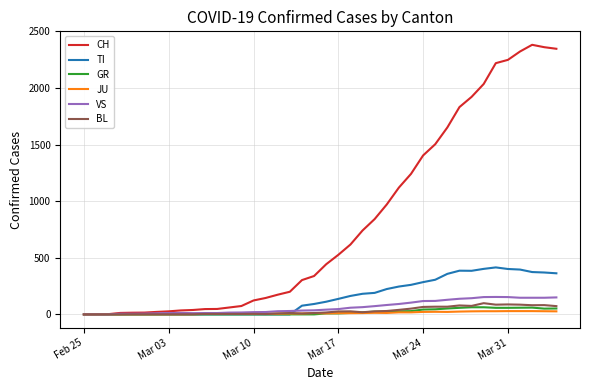

What is the maximum value for BL?

99